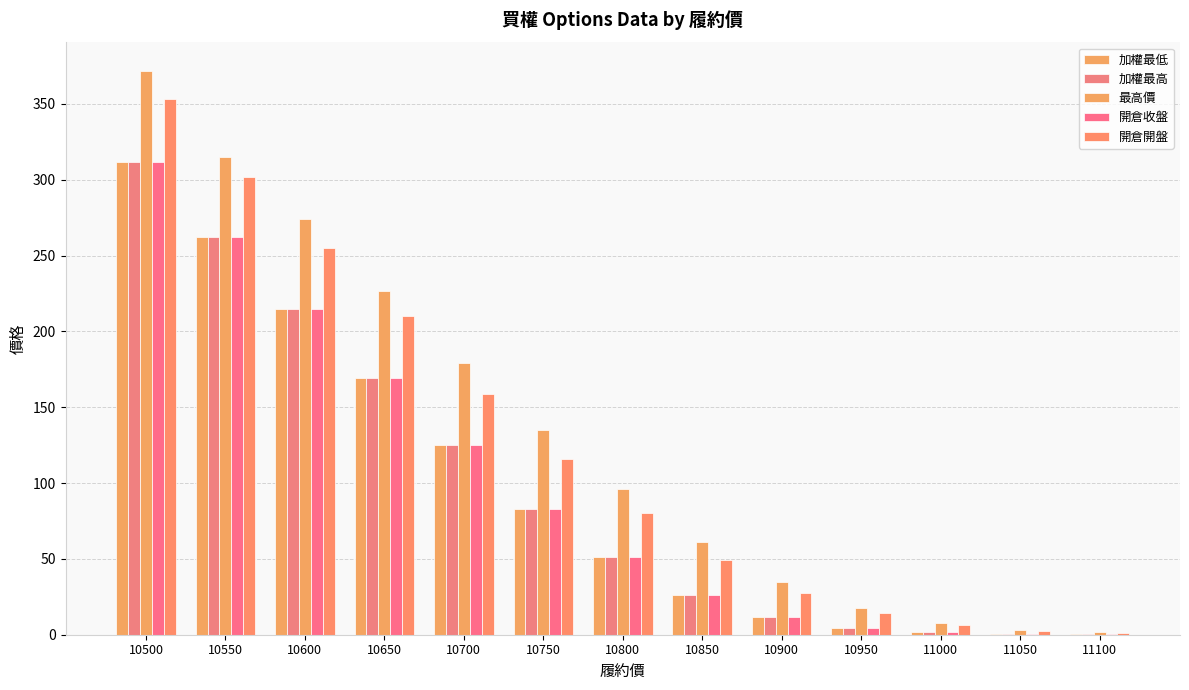

Count the number of categories in the chart.

13